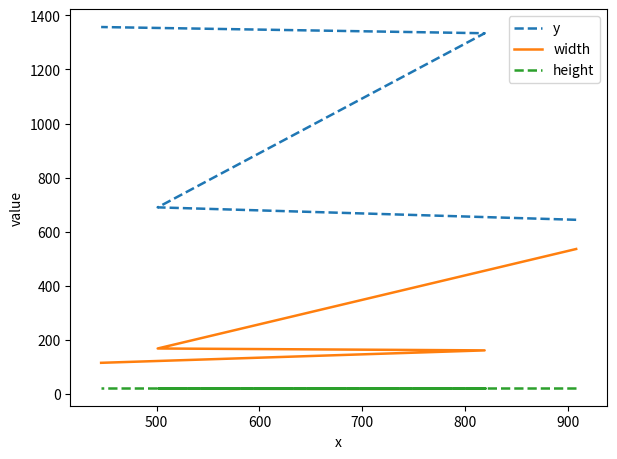

True or false: width and y intersect in this chart.

False